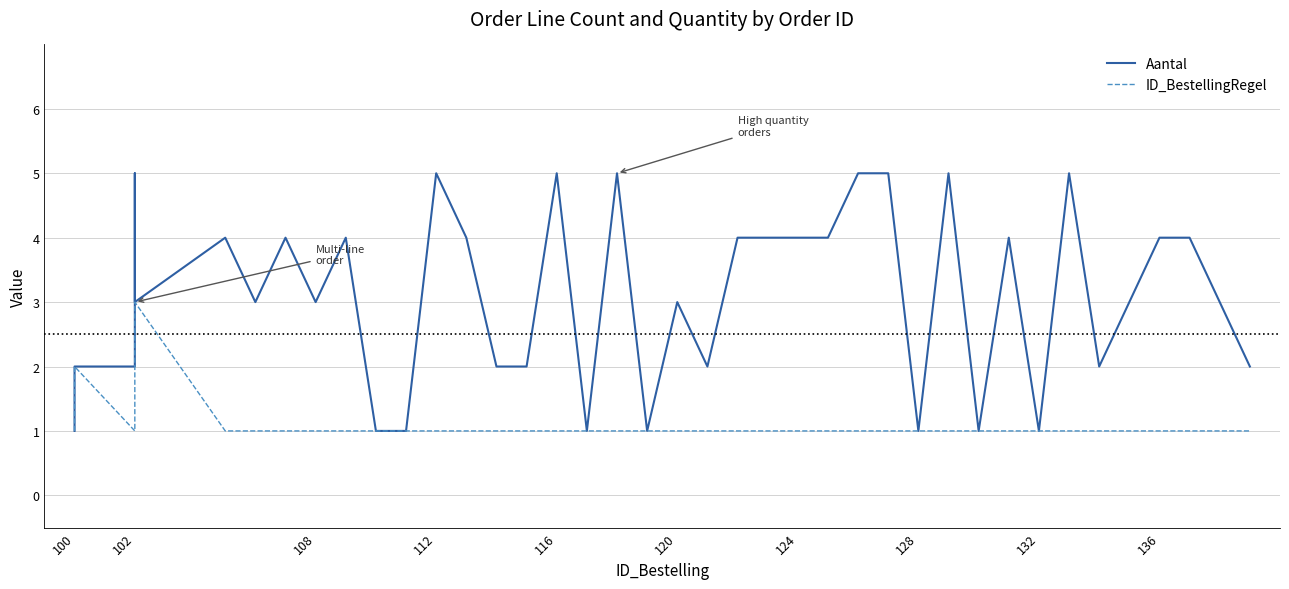

At how many categories does at least one series exceed 3?

19